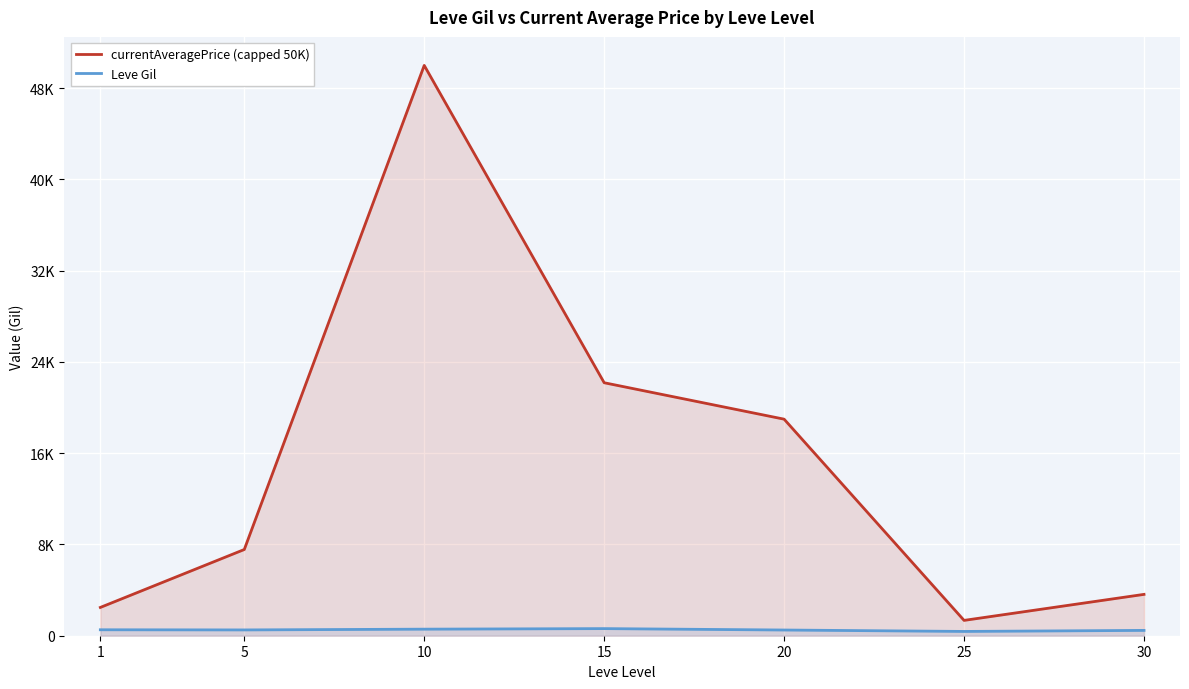

How many categories are shown in the chart?

7